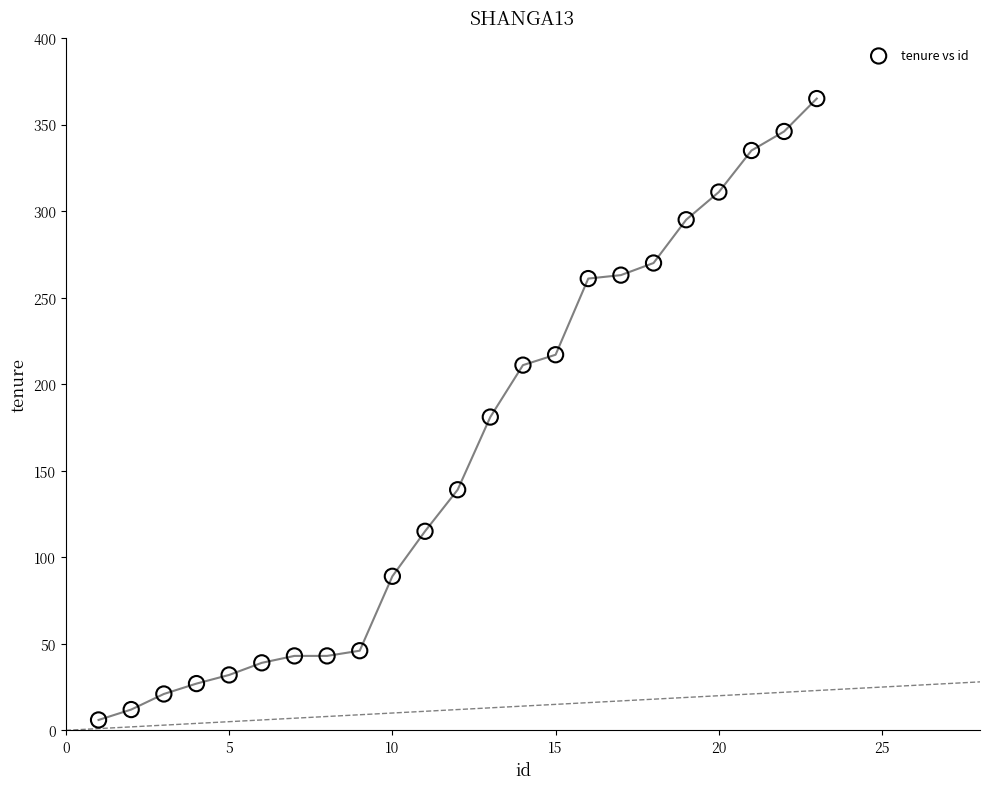

What is the range of X values (max minus min)?

22